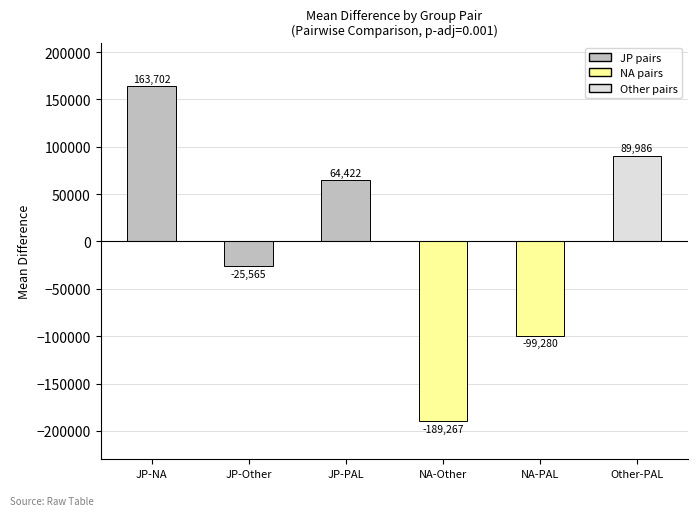

Where does the data first go above 64421?

JP-NA